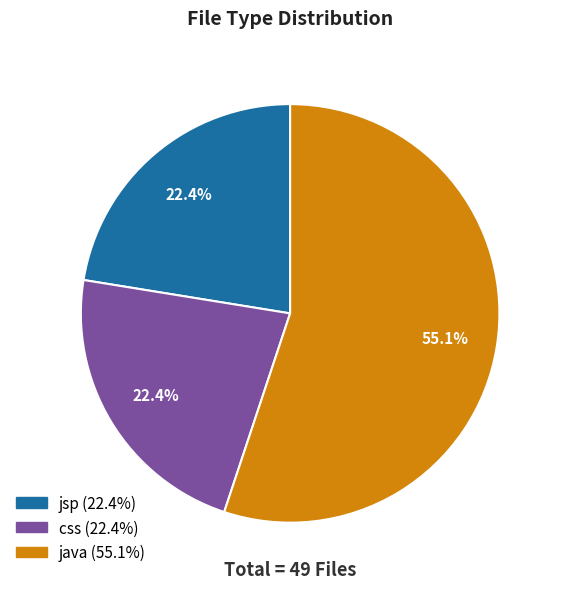

The jsp slice represents 22% of the pie. True or false?

True